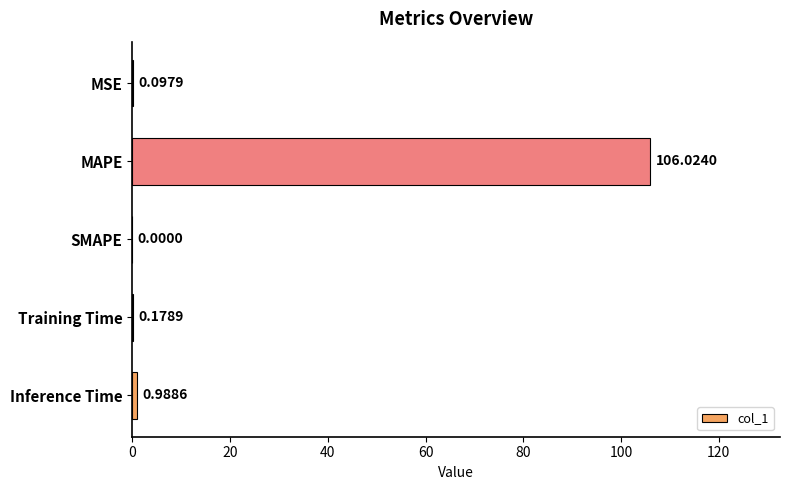

Are the bars grouped side by side (vs. stacked)?

No